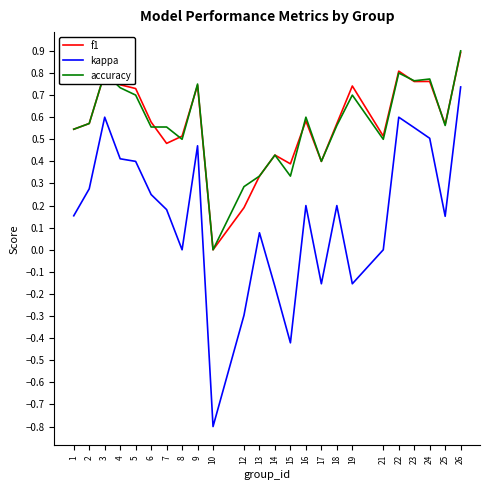

At 12, list the series in order from largest to smallest.

accuracy, f1, kappa